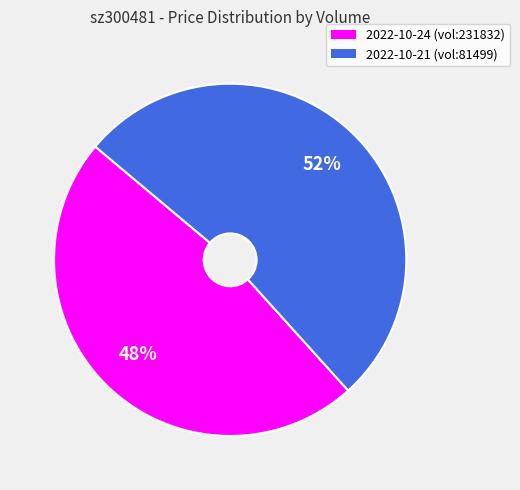

Which has a higher value, 2022-10-21 (vol:81499) or 2022-10-24 (vol:231832)?

2022-10-21 (vol:81499)